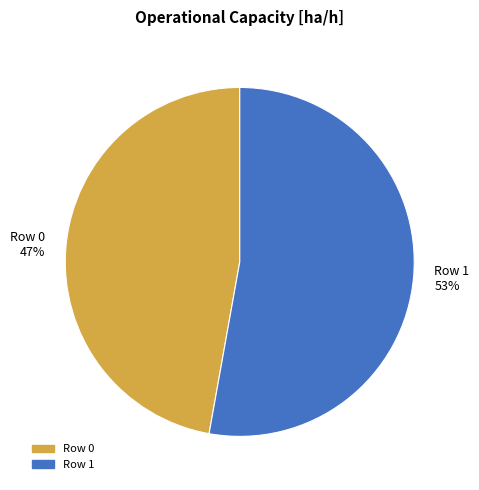

To the nearest percent, what is the difference between the largest and smallest slice percentages?

6%